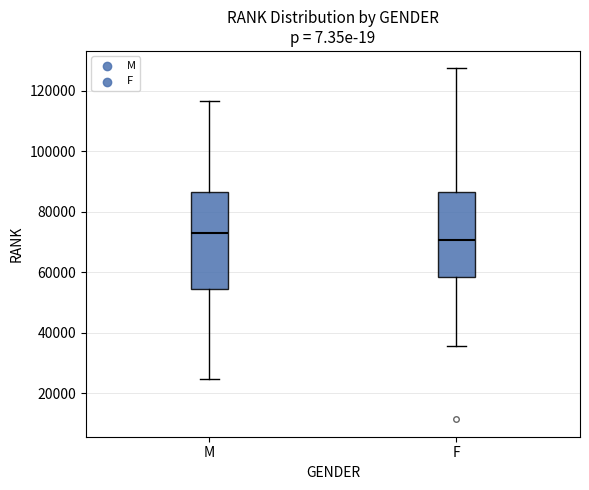

Reading left to right, read every box against the y-axis: the position of its median line, the range the box covers, and the ends of its whiskers. The values are not printed on the chart, so give them approximately, as read against the axis.

M: median 74000, box 54000 to 86000, whiskers 24000 to 116000
F: median 70000, box 58000 to 86000, whiskers 36000 to 128000